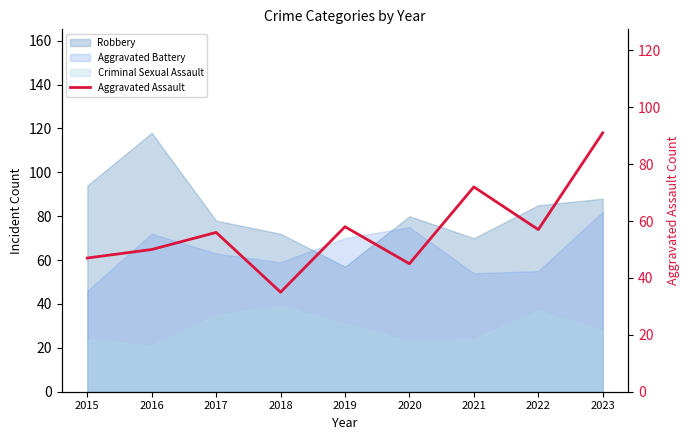

Is it true that the value at 2019 is 58?

True